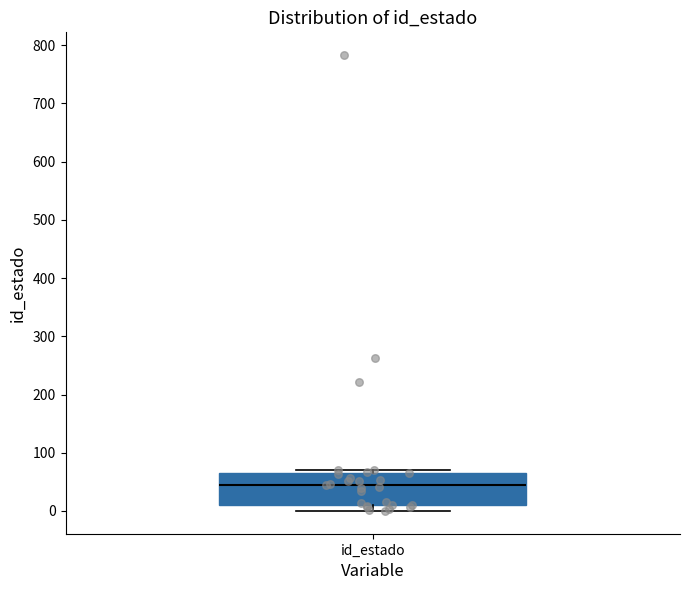

Transcribe this box plot: give where the median line is, the range the box spans, and where the two whiskers end, as read against the y-axis. The values are not printed on the chart, so give them approximately, as read against the axis.

median 40, box 10 to 70, whiskers 0 to 70 (just above the box's upper edge)